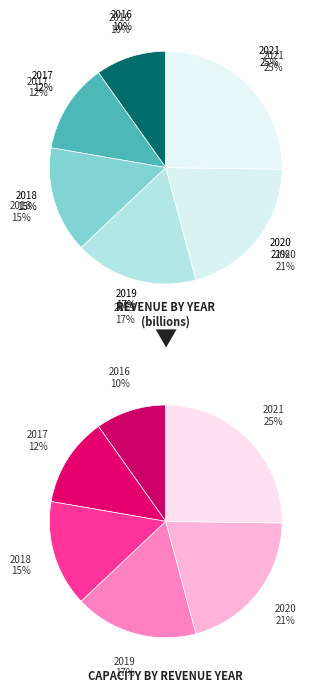

How many segments does this pie chart have?

6